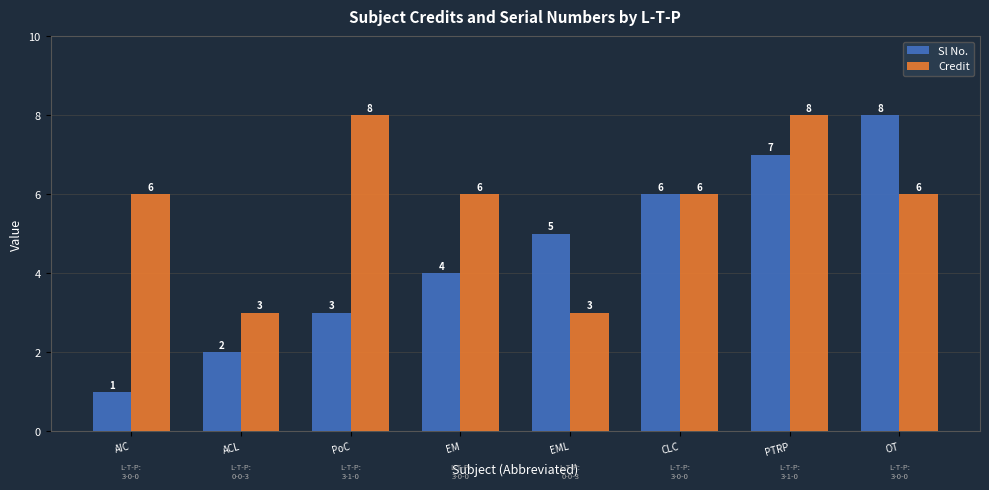

How many categories are shown in the chart?

8